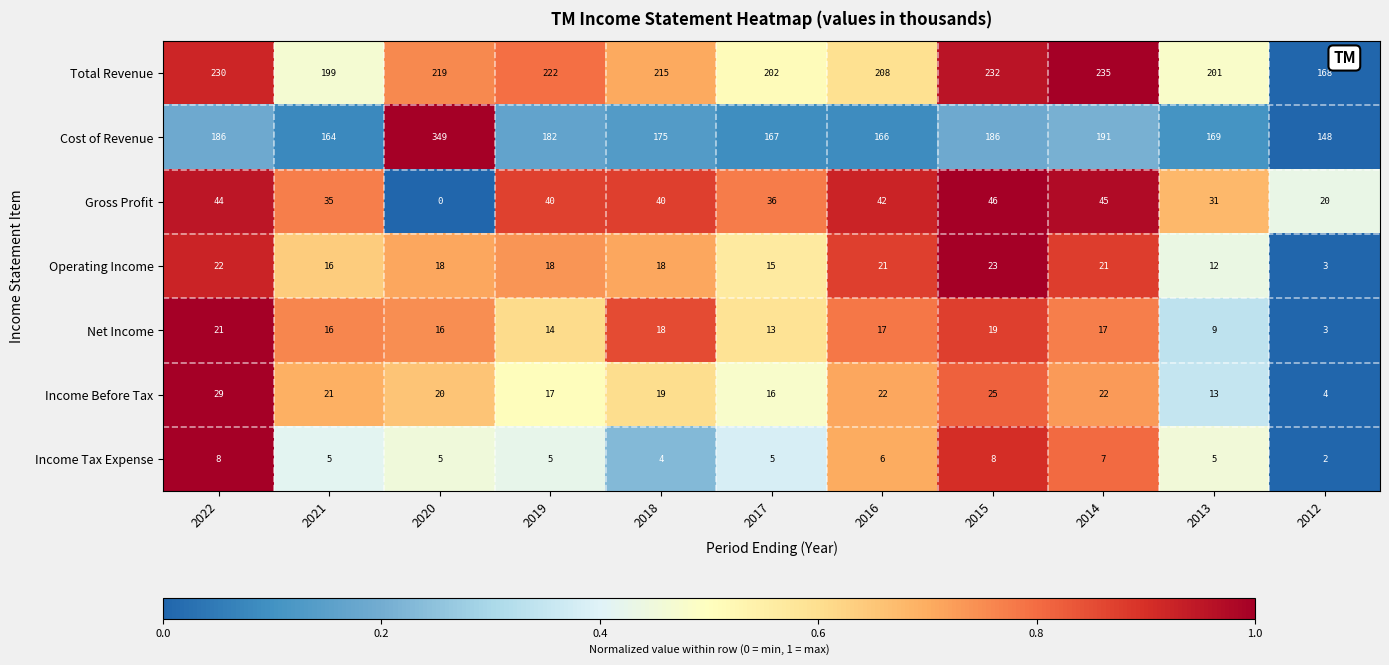

What is the maximum value for Cost of Revenue?

349